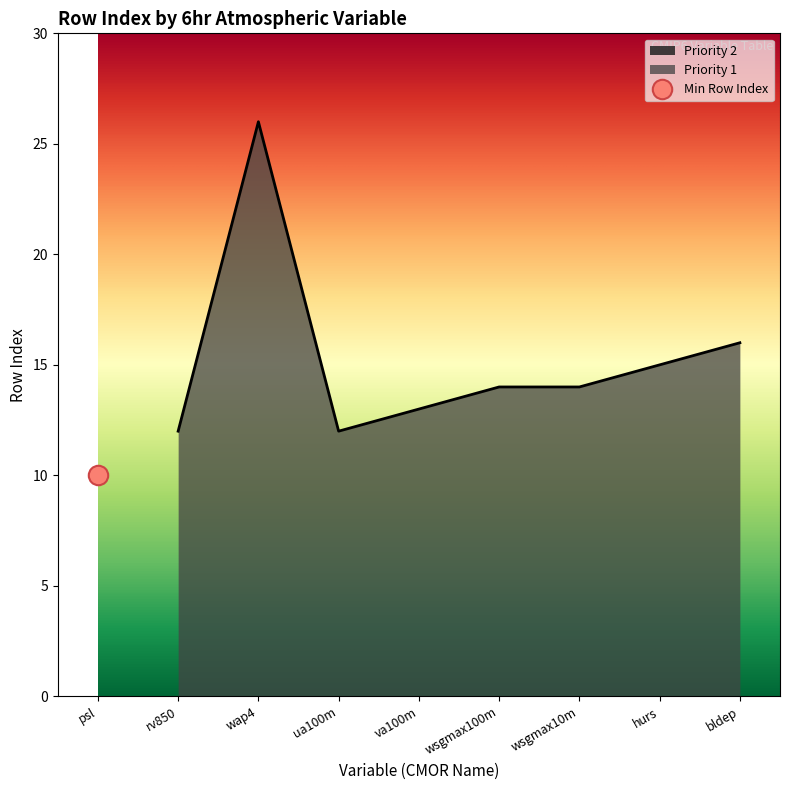

What is the maximum value shown in the chart?

26